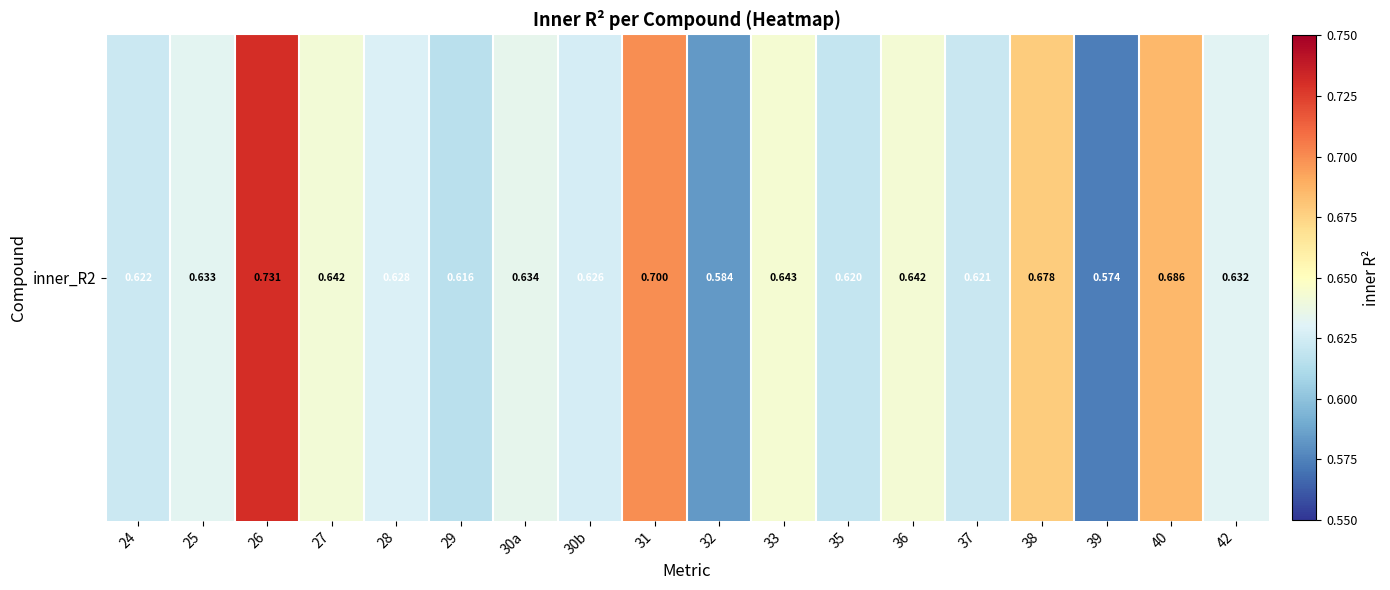

What is the sum of the values at 29 and 36?

1.3